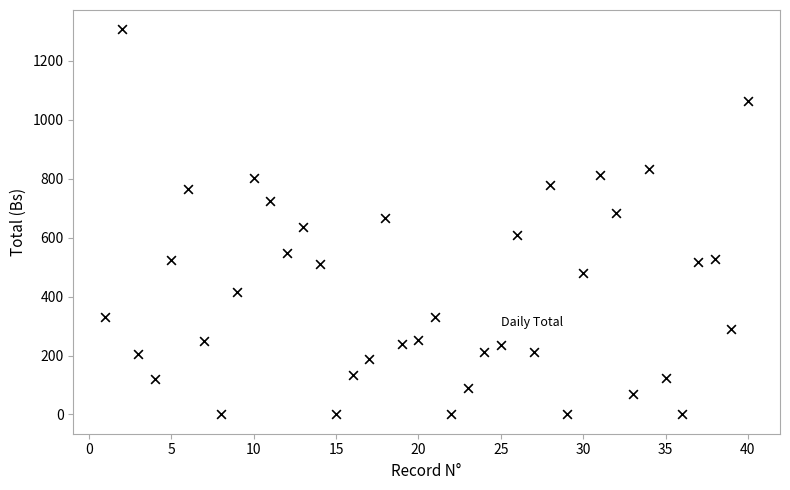

What is the range of X values (max minus min)?

39.0